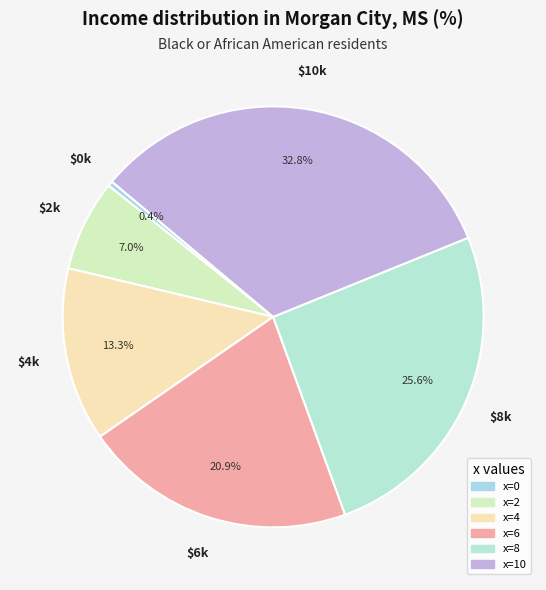

Which slice is the largest?

10